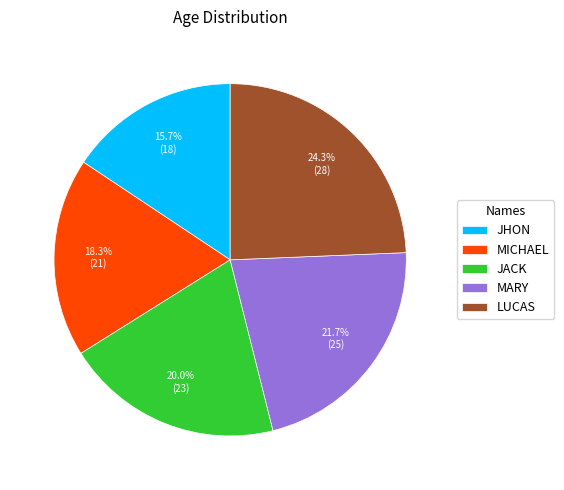

Approximately how many times larger is the value at MARY compared to LUCAS?

0.9